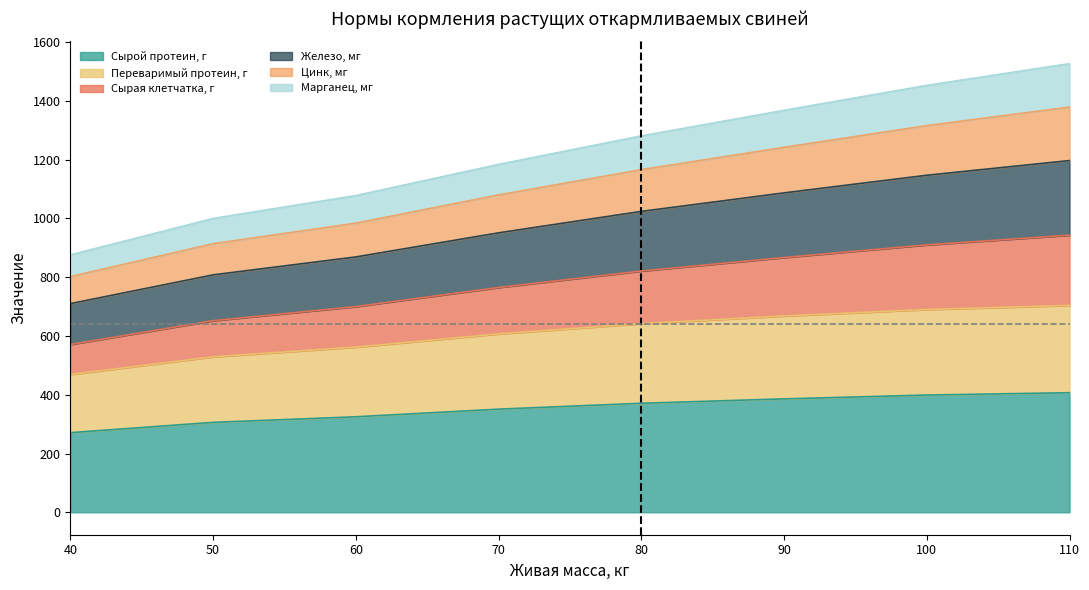

The value of Сырой протеин, г at 60 is 76. True or false?

False